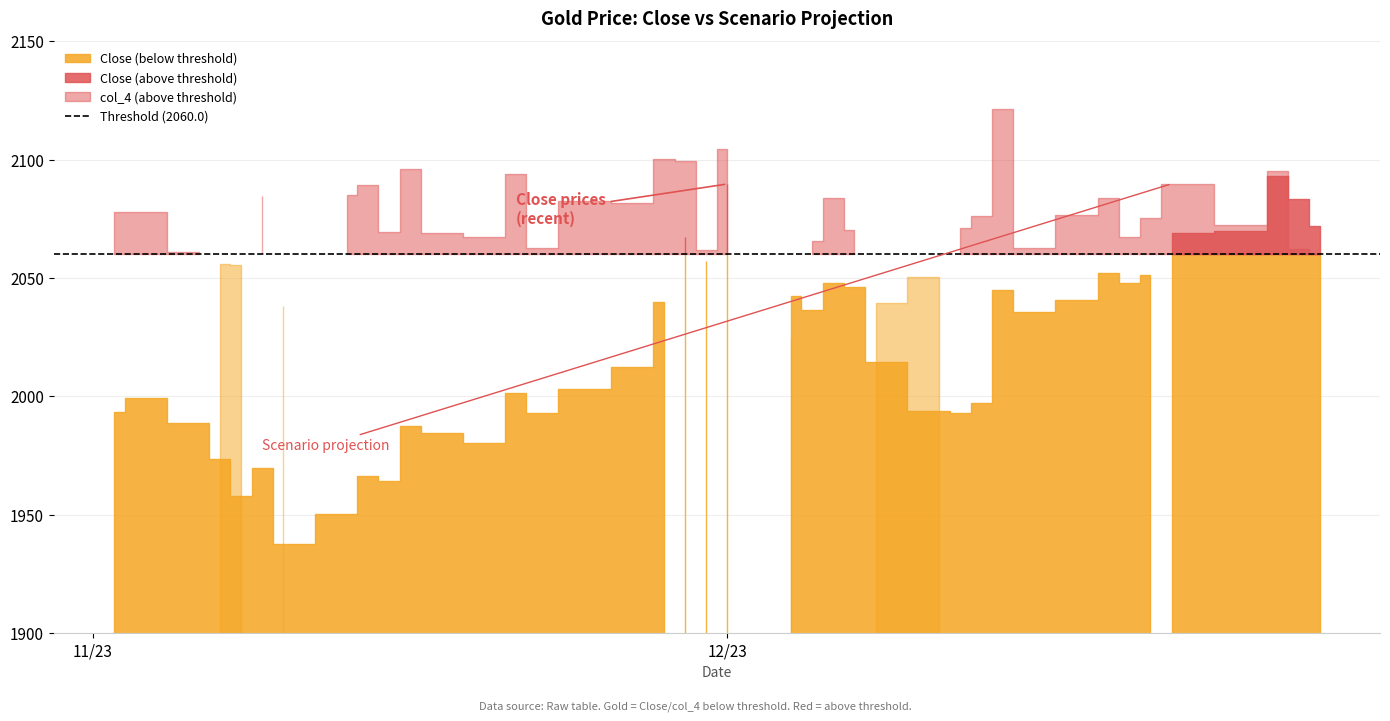

What is the total value across all series at 2023-11-13?

4035.4